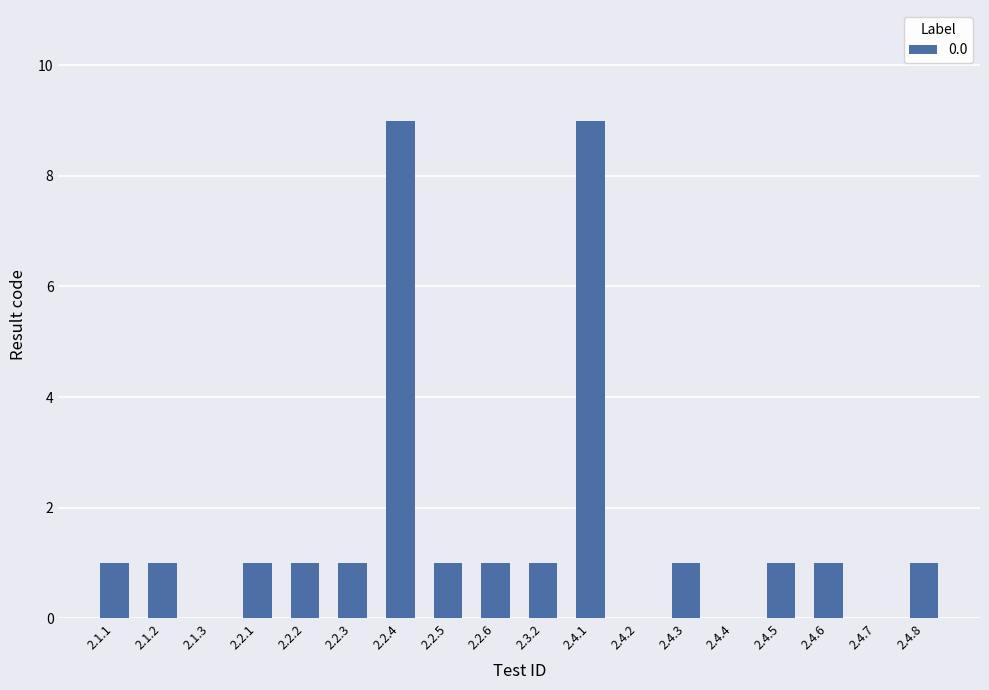

Which has a higher value, 2.2.4 or 2.4.8?

2.2.4